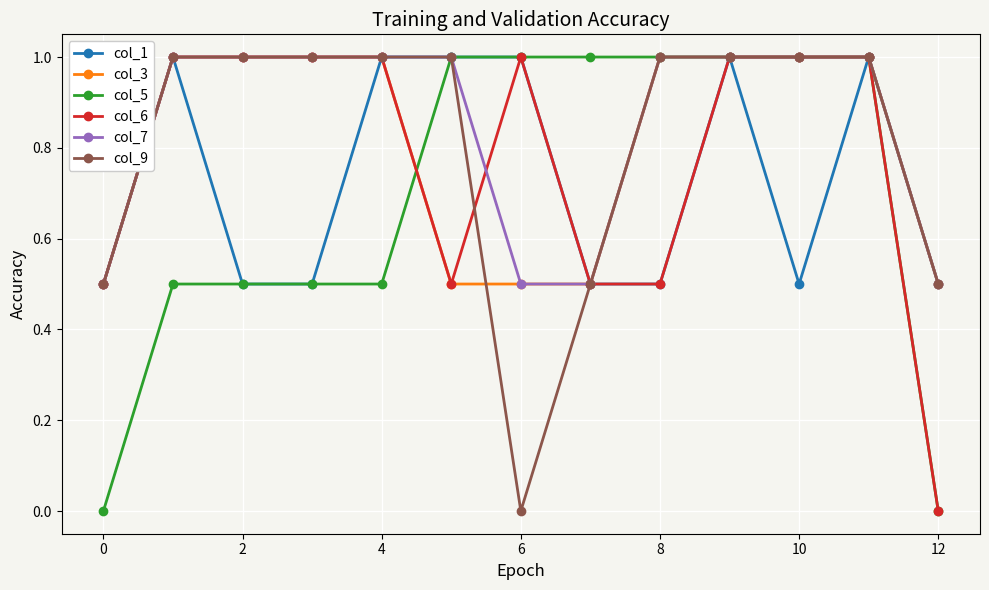

How many data points in col_5 are less than 1?

6